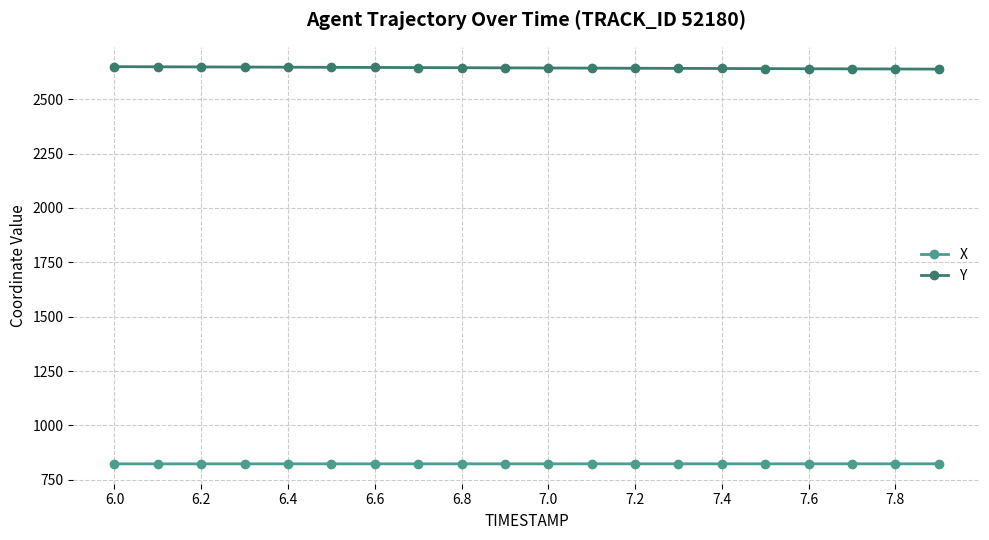

Rank the series by their average value, from lowest to highest.

X, Y